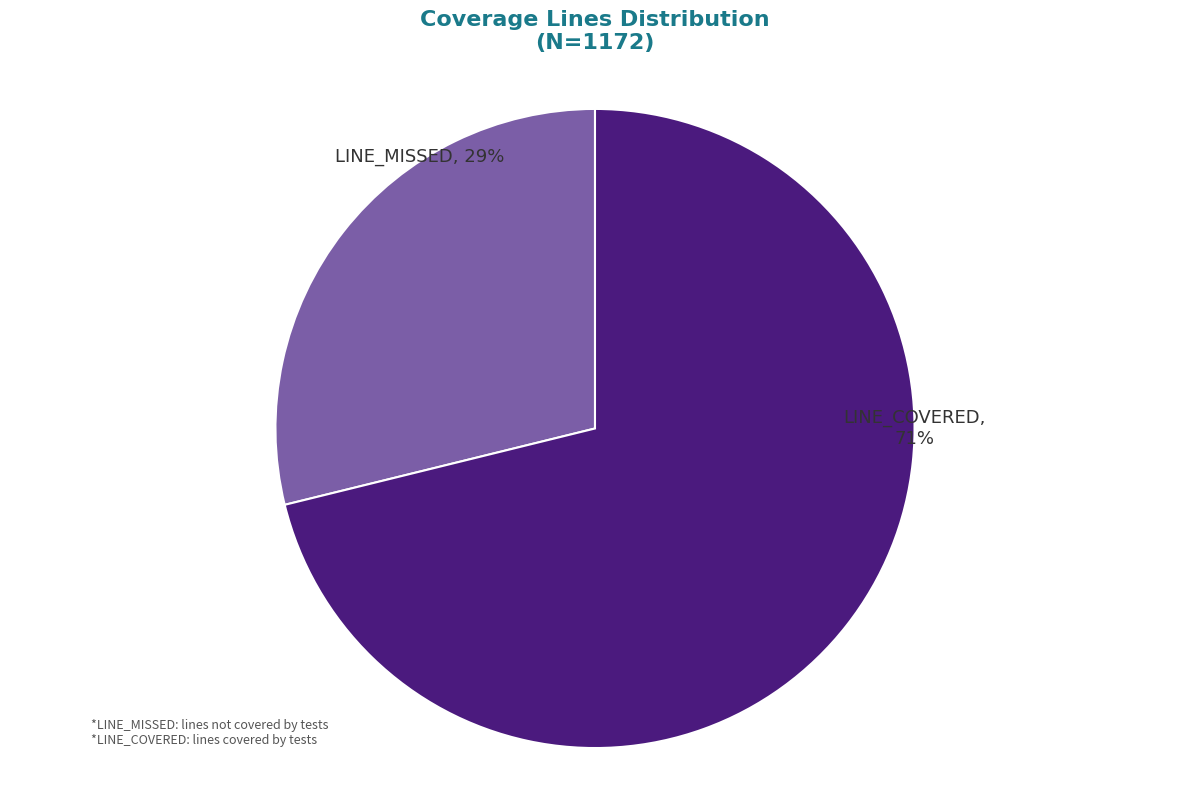

True or false: LINE_MISSED accounts for 29% of the total.

True